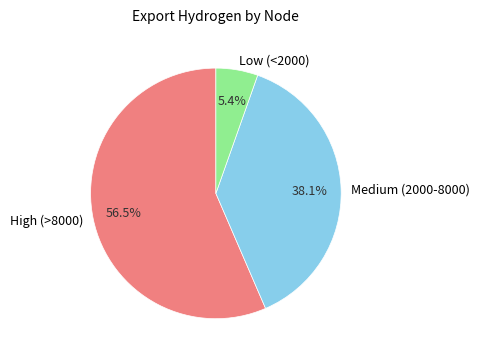

Which slice is the largest?

High (>8000)